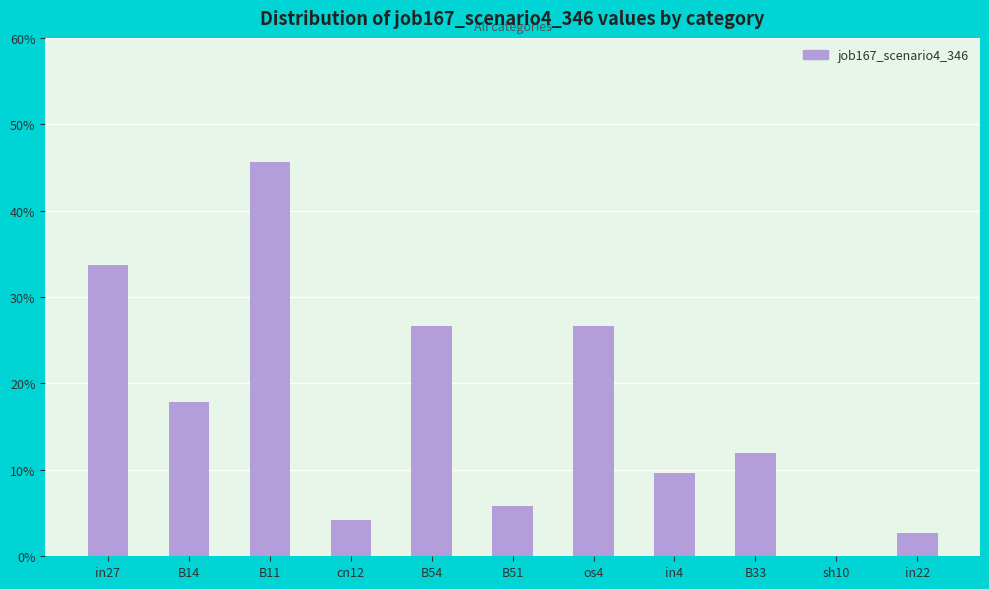

What is the change in value from B54 to B33?

-0.1